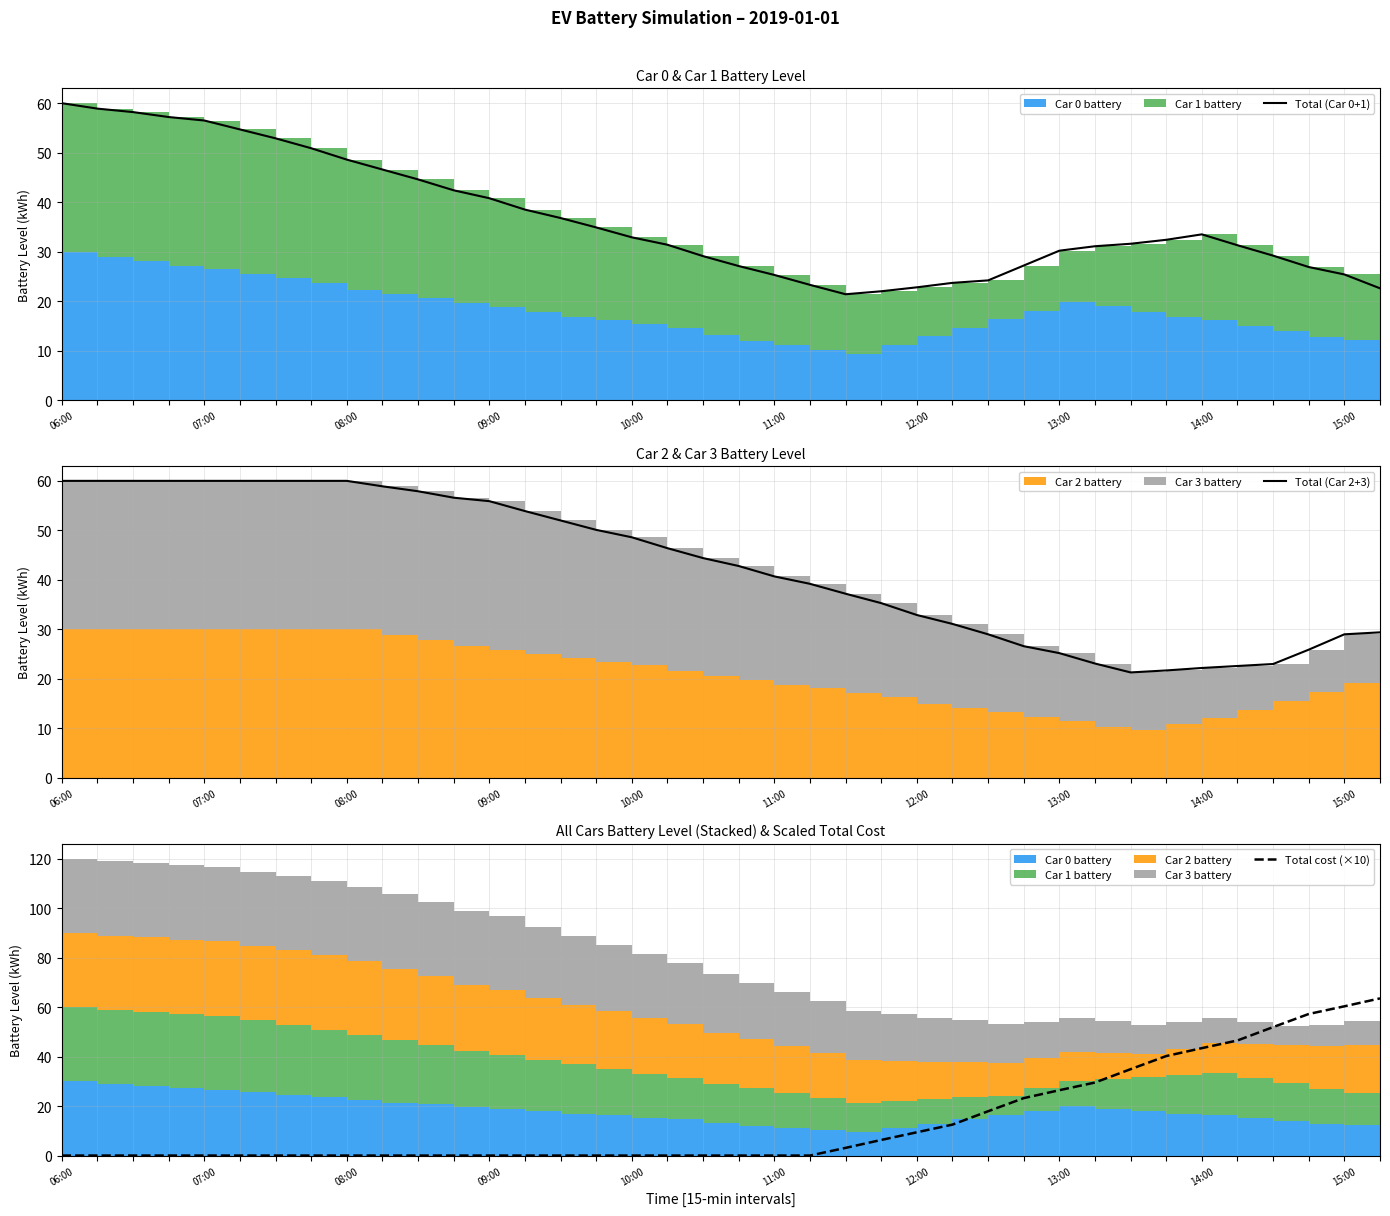

True or false: Total cost (×10) has a value of 9.3 at 13:00.

False